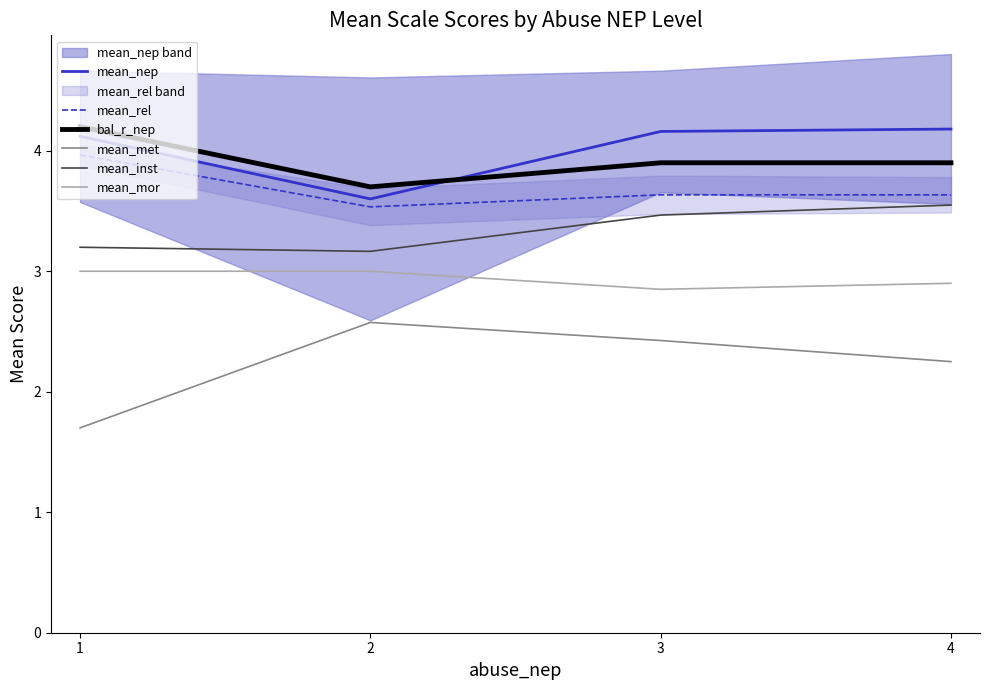

Rank the series by their maximum value, from highest to lowest.

bal_r_nep, mean_nep, mean_rel, mean_inst, mean_mor, mean_met